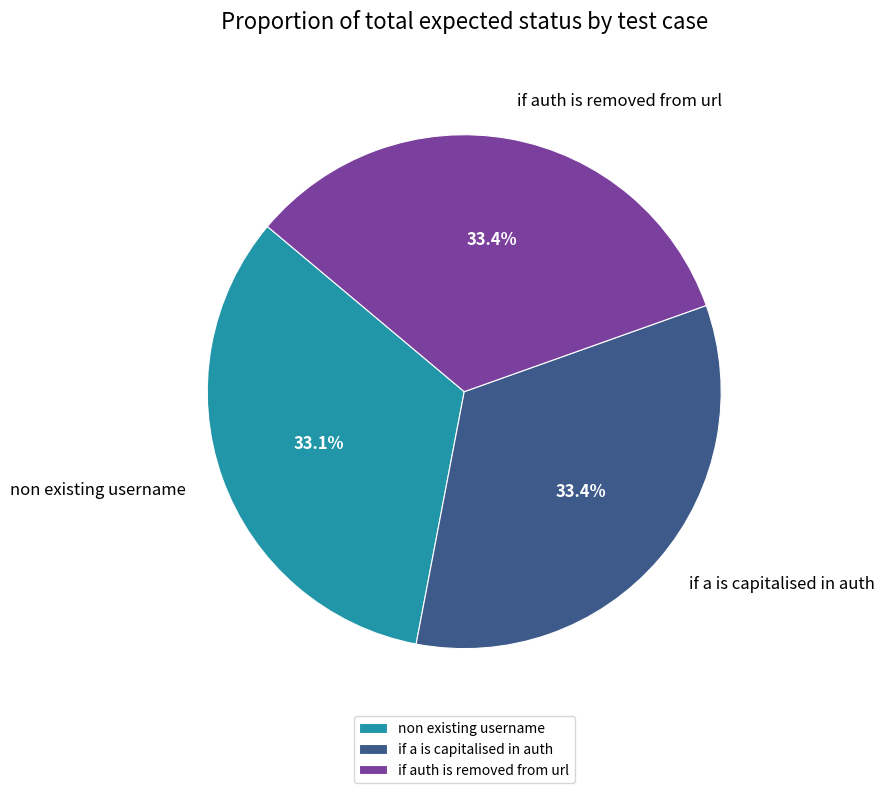

What is the ratio of the value at if auth is removed from url to the value at non existing username?

1.0